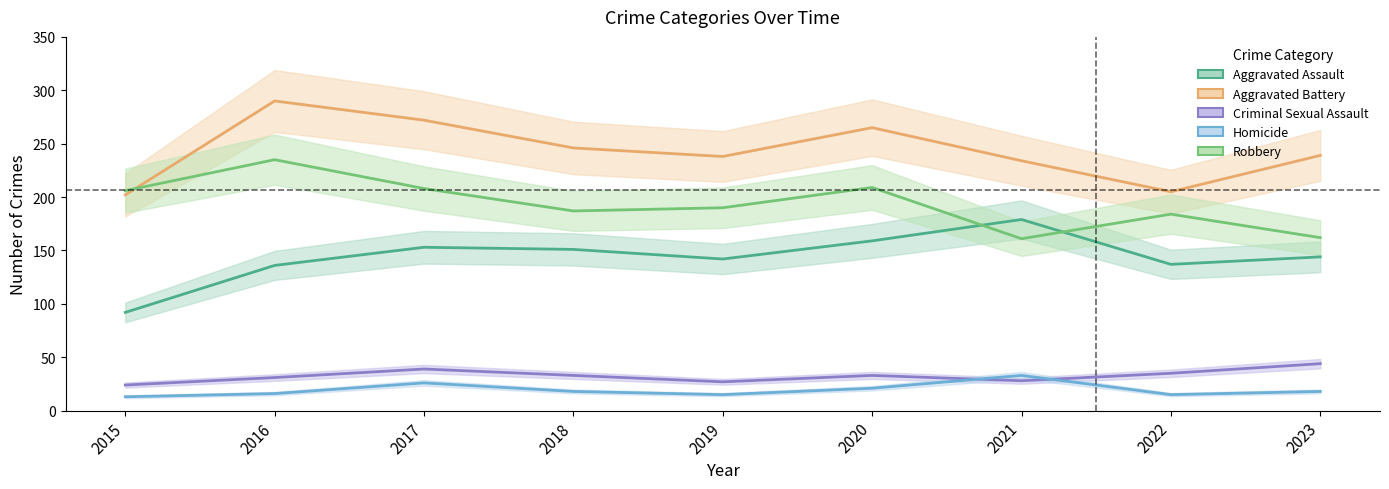

What is the sum of all Aggravated Assault values?

1293